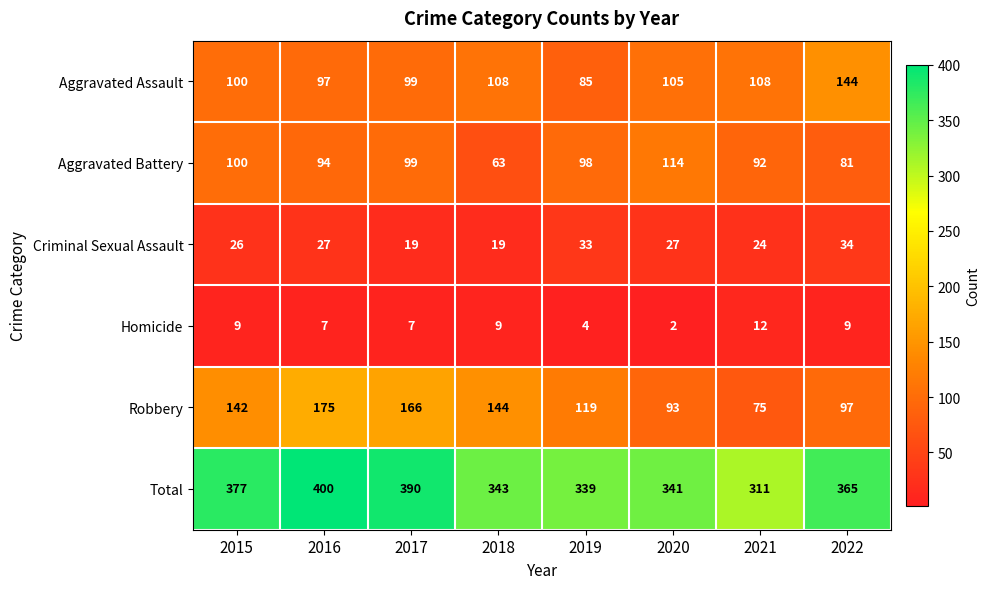

At which label is Criminal Sexual Assault closest to 26?

2015